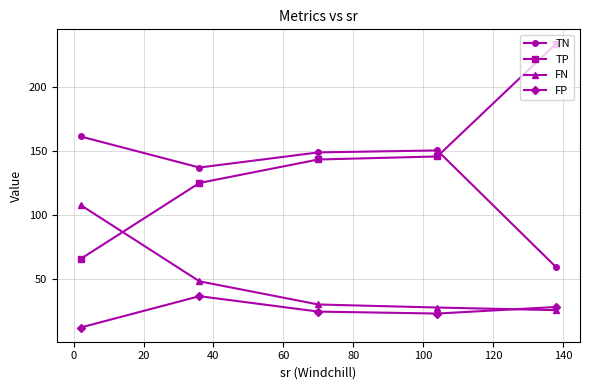

How many data points in FN are above 29?

3